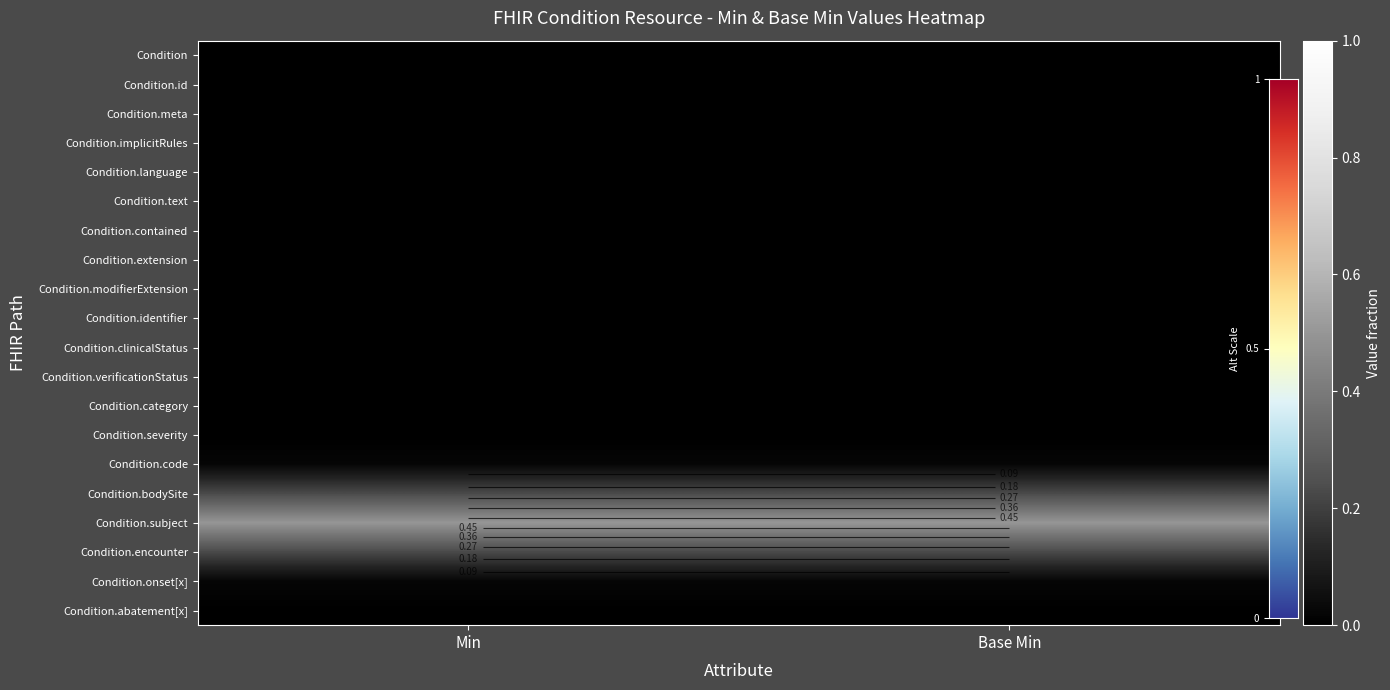

At how many categories does at least one series exceed 0?

2